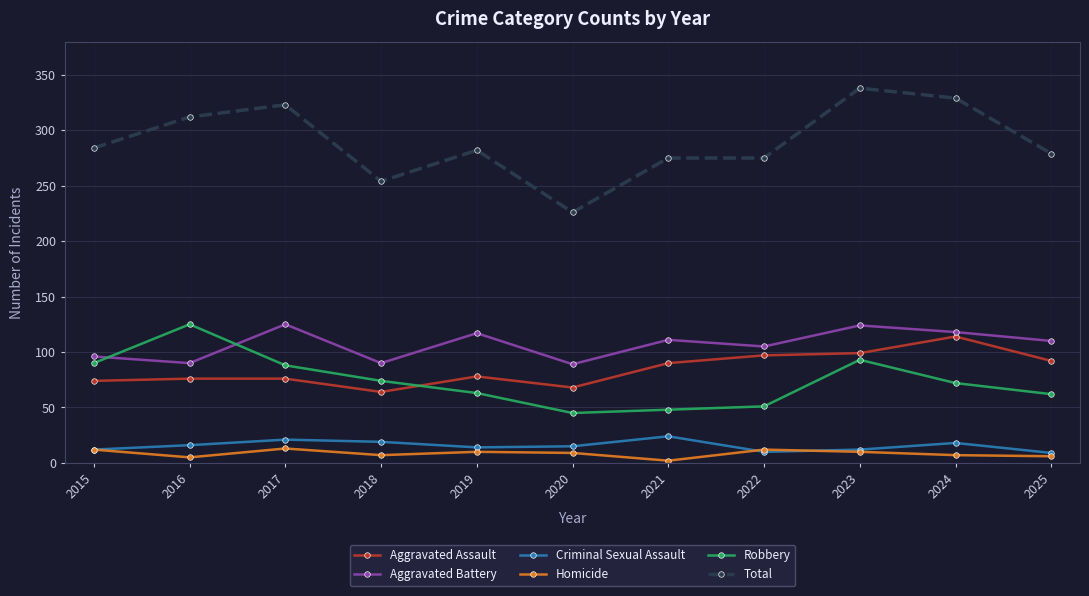

Which series has the largest total across all categories?

Total